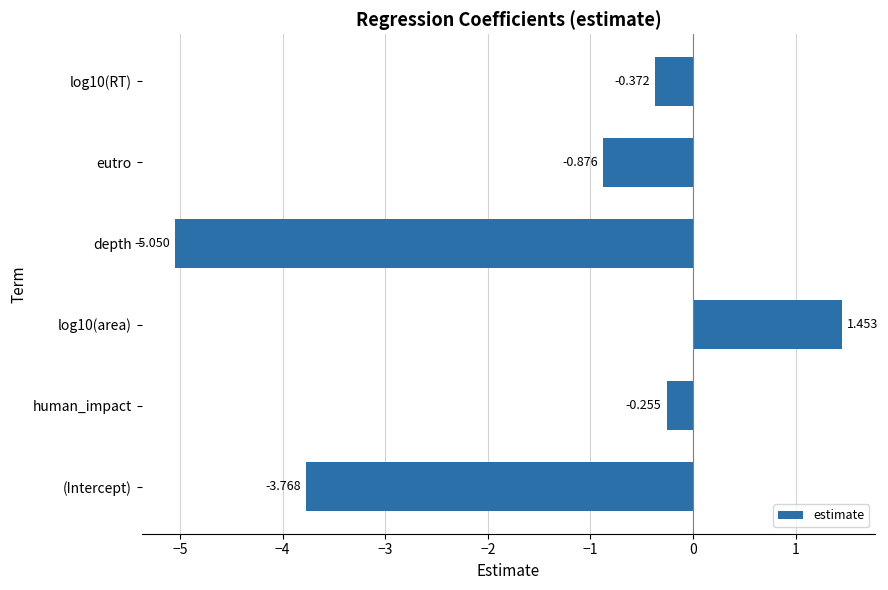

List the labels in order of value, smallest first.

depth, (Intercept), eutro, log10(RT), human_impact, log10(area)